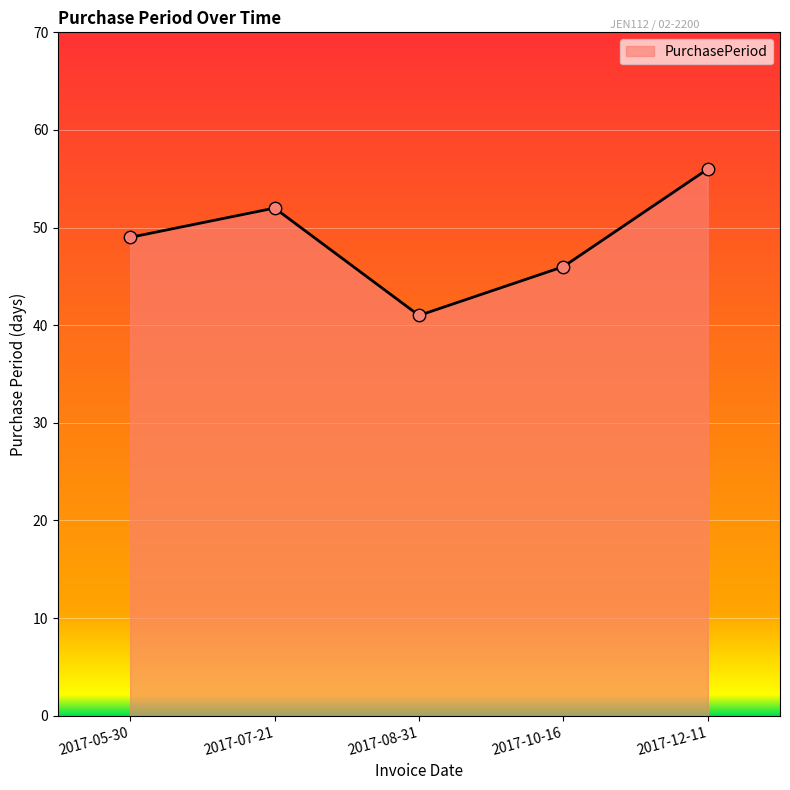

Approximately how many times larger is the value at 2017-12-11 compared to 2017-05-30?

1.1